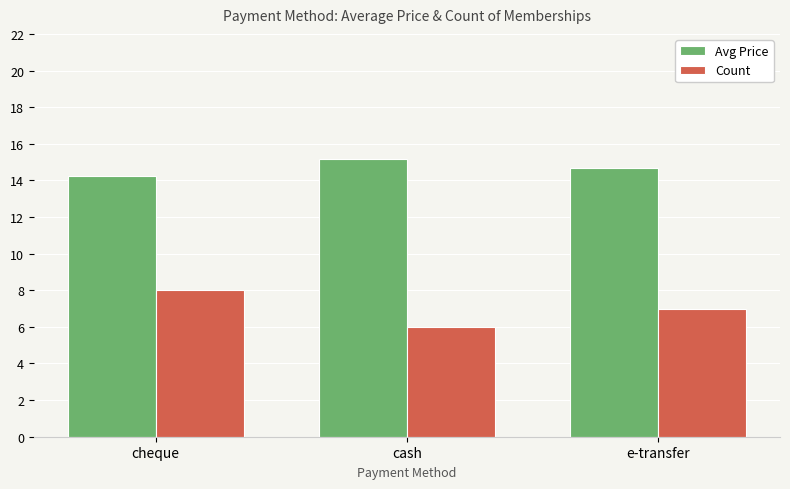

How many values in the Count series are below 7?

1